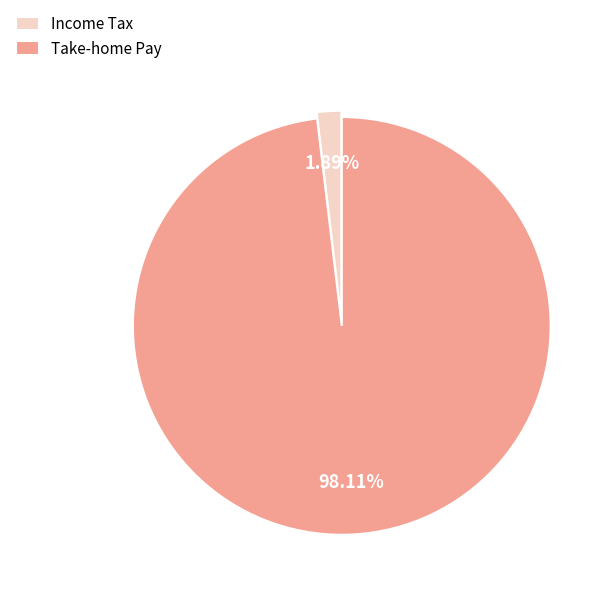

Is the sum of Take-home Pay and Income Tax greater than half?

Yes